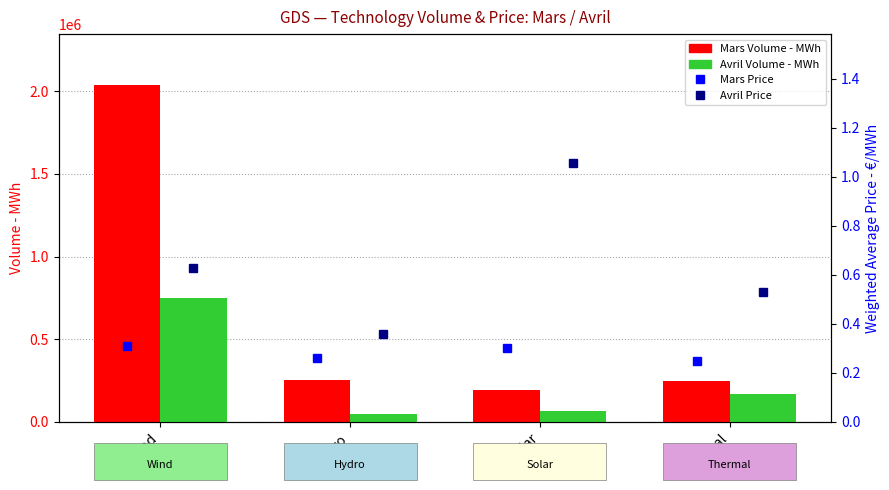

List the labels in order of Avril Weighted Avg Price value, smallest first.

Hydro, Thermal, Wind, Solar